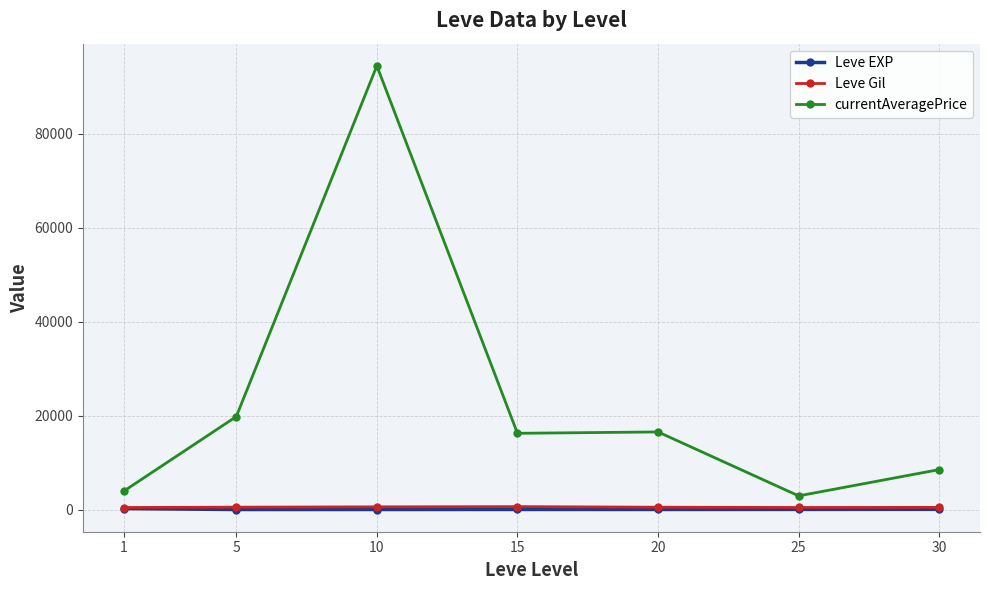

Is this an area chart (filled region under the line)?

No